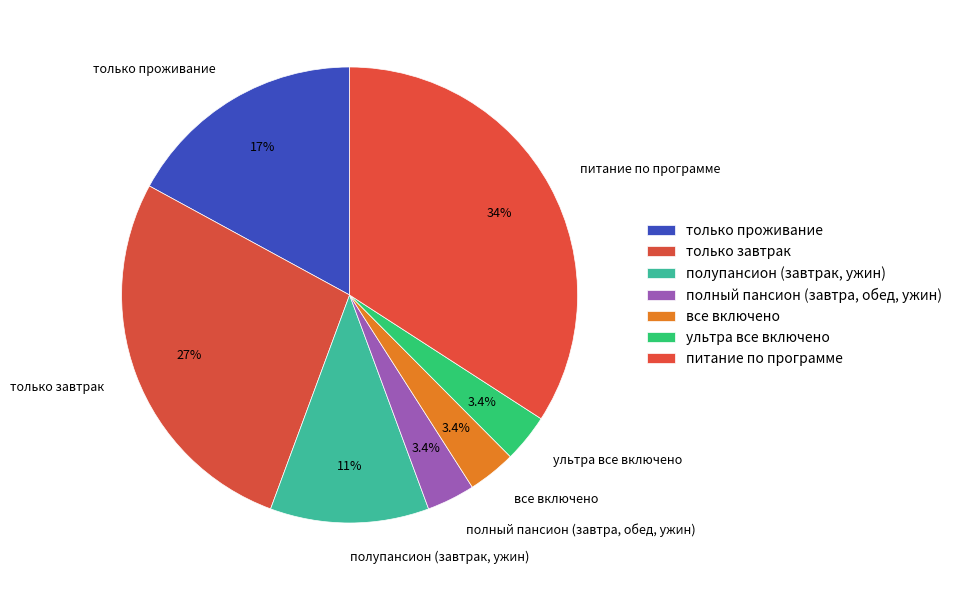

Is there any slice that represents more than half of the pie?

No